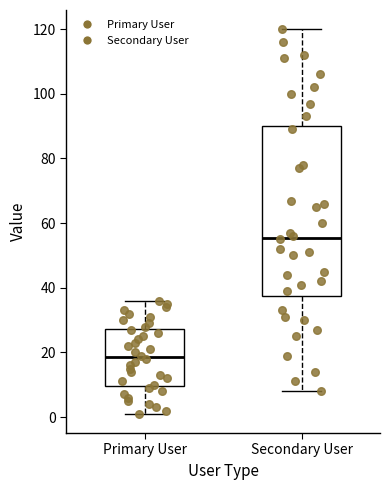

Where does the median line of the box for Secondary User sit on the y-axis? The values are not printed on the chart, so give them approximately, as read against the axis.

56